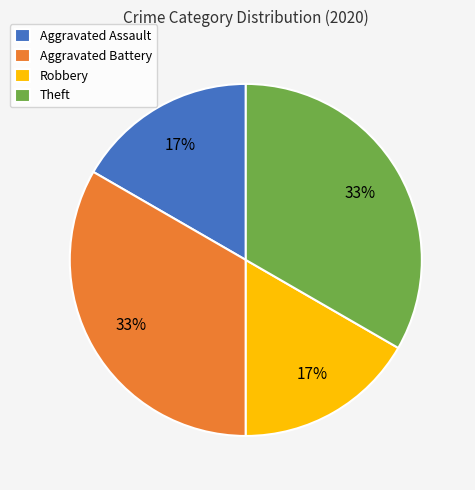

Is there a majority slice in this chart?

No